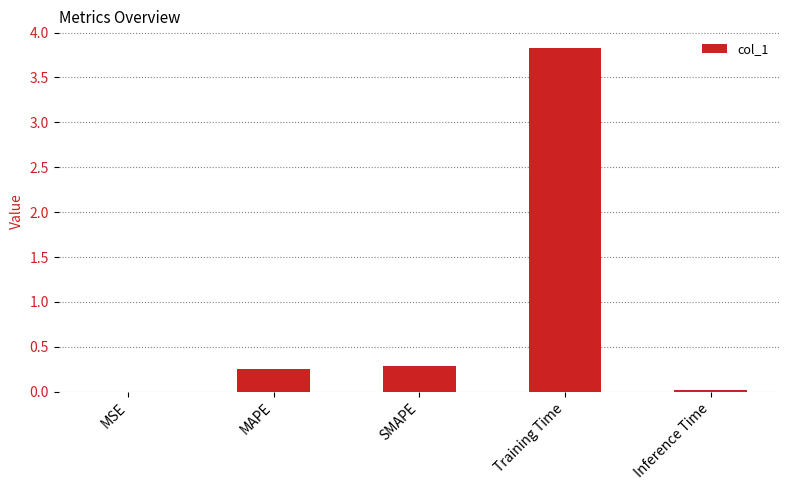

The value at MAPE is 0.3. True or false?

True